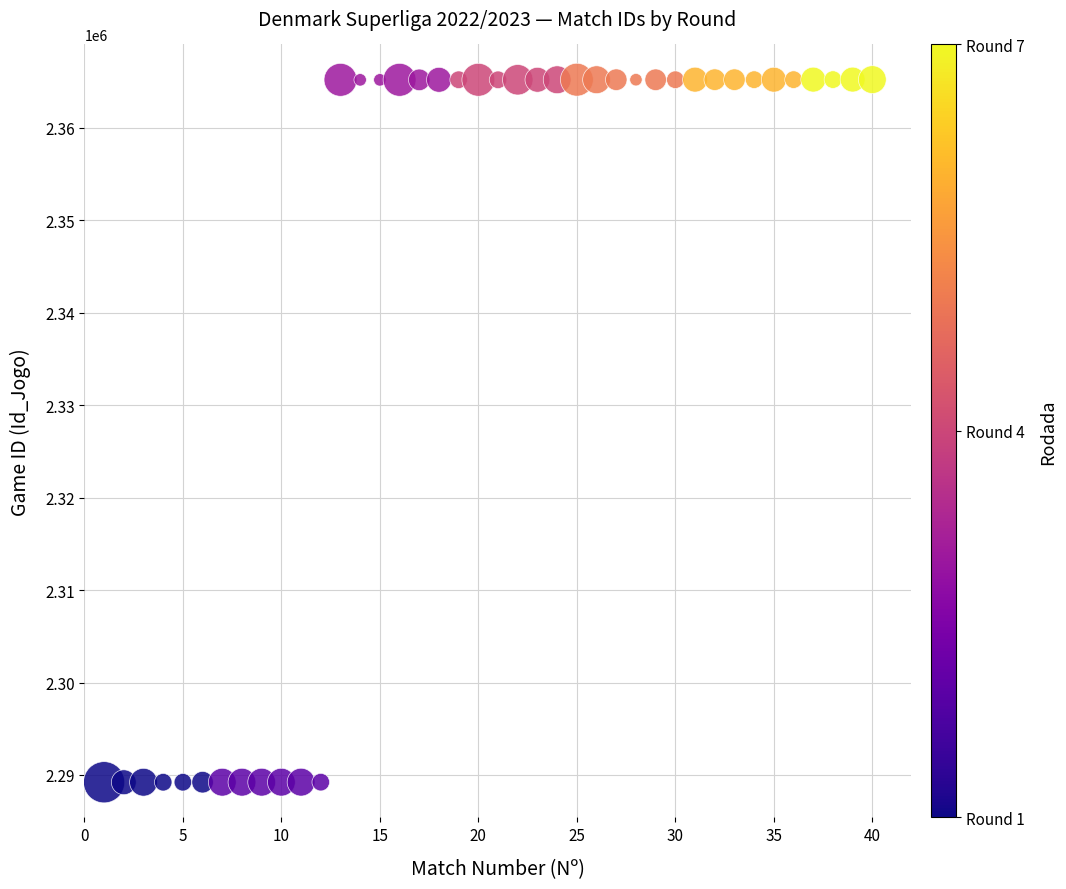

What is the range of X values (max minus min)?

39